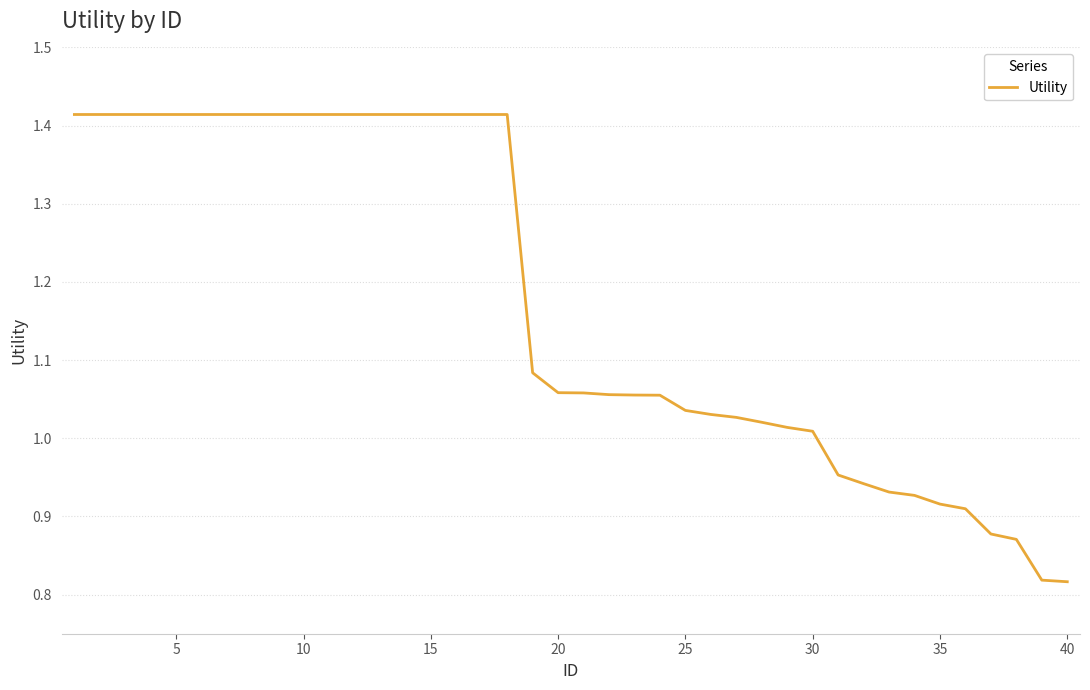

What is the difference between the maximum and minimum values?

0.6